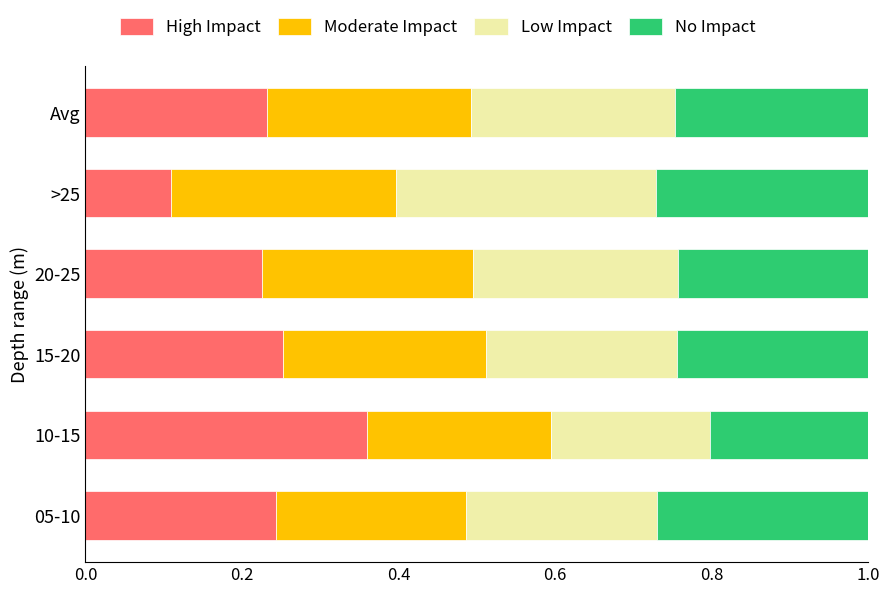

The value of High Impact at 20-25 is 0.2. True or false?

True